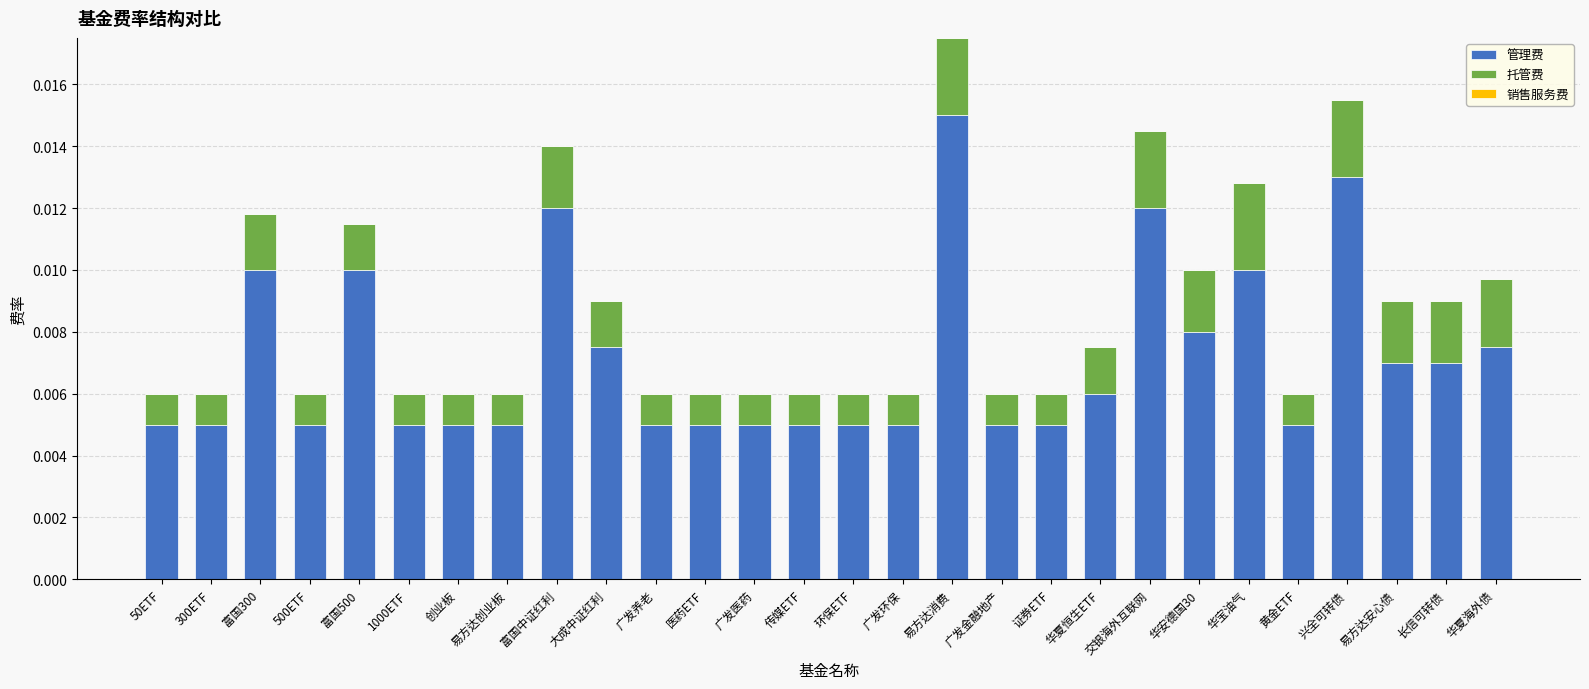

At which label does 管理费 reach its peak?

易方达消费